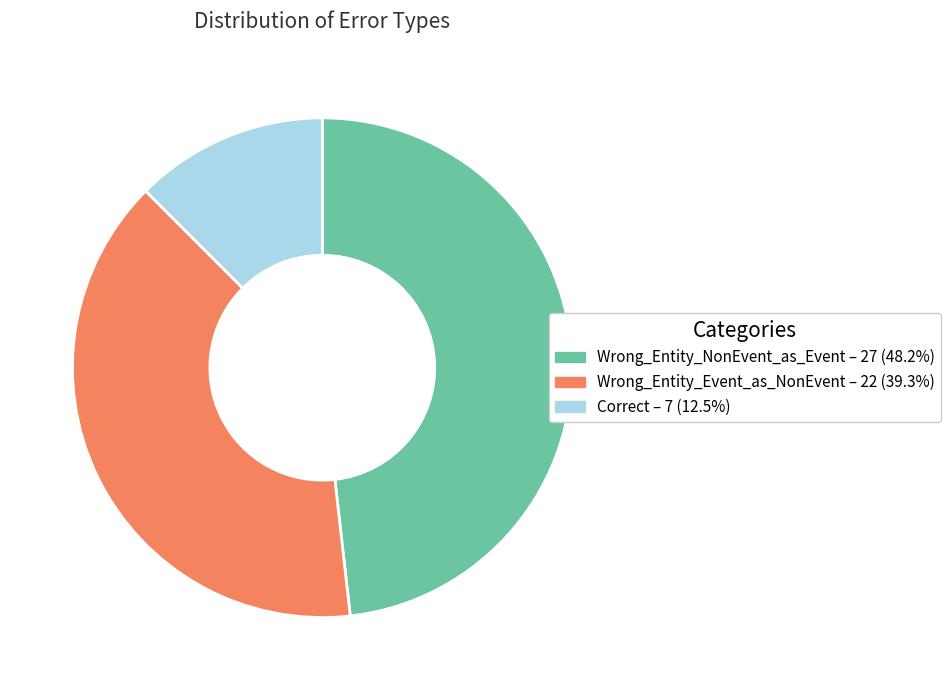

How many segments does this pie chart have?

3